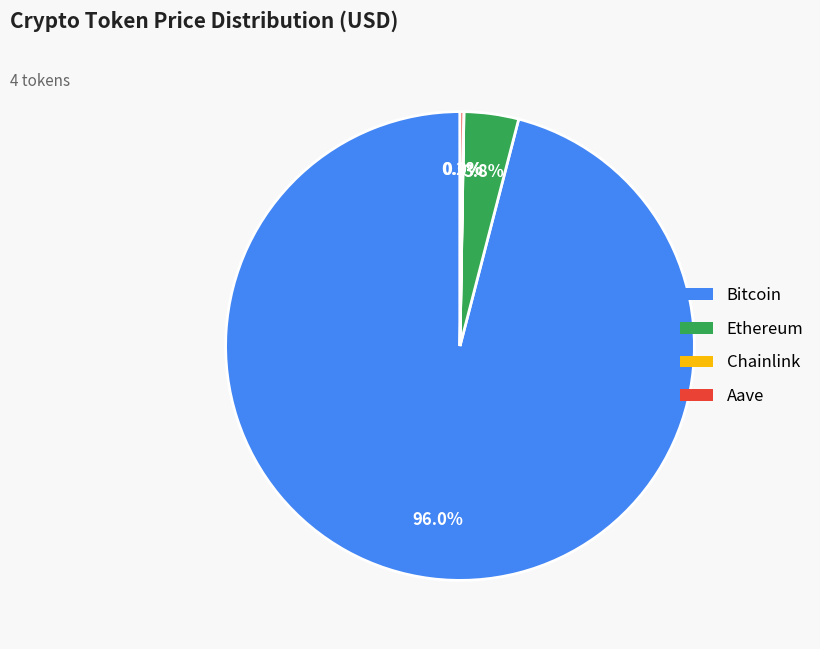

Is Ethereum the majority of the pie?

No